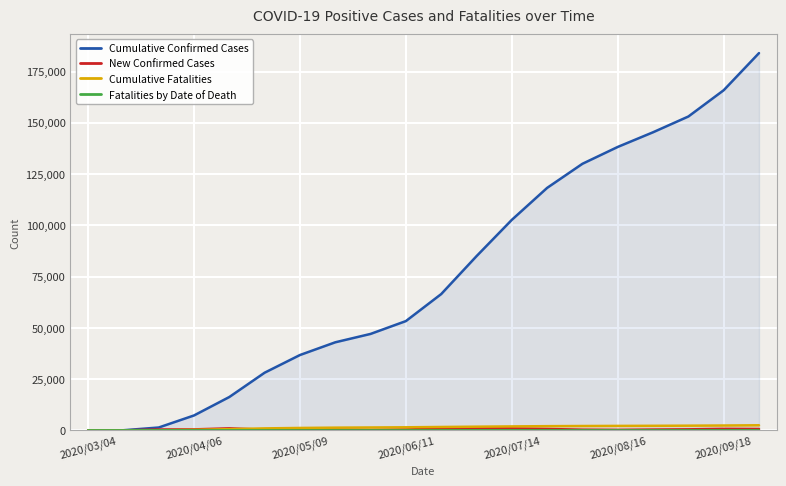

Between 7 and 17, which series saw the biggest shift?

Cumulative Confirmed Cases